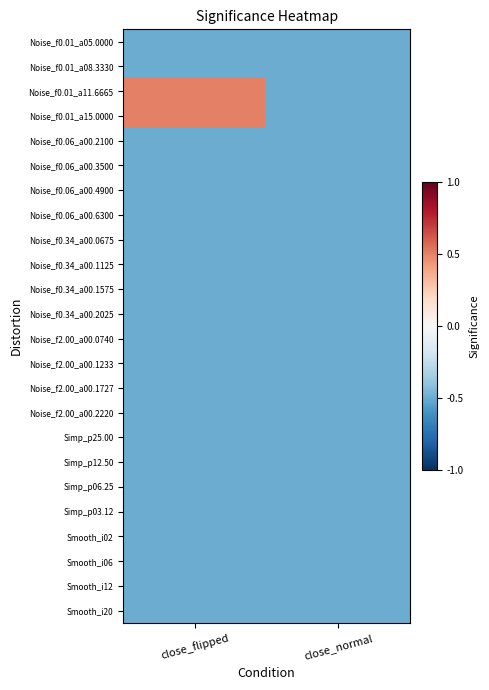

At close_normal, list the series in order from largest to smallest.

Noise_f0.01_a05.0000, Noise_f0.01_a08.3330, Noise_f0.01_a11.6665, Noise_f0.01_a15.0000, Noise_f0.06_a00.2100, Noise_f0.06_a00.3500, Noise_f0.06_a00.4900, Noise_f0.06_a00.6300, Noise_f0.34_a00.0675, Noise_f0.34_a00.1125, Noise_f0.34_a00.1575, Noise_f0.34_a00.2025, Noise_f2.00_a00.0740, Noise_f2.00_a00.1233, Noise_f2.00_a00.1727, Noise_f2.00_a00.2220, Simp_p25.00, Simp_p12.50, Simp_p06.25, Simp_p03.12, Smooth_i02, Smooth_i06, Smooth_i12, Smooth_i20